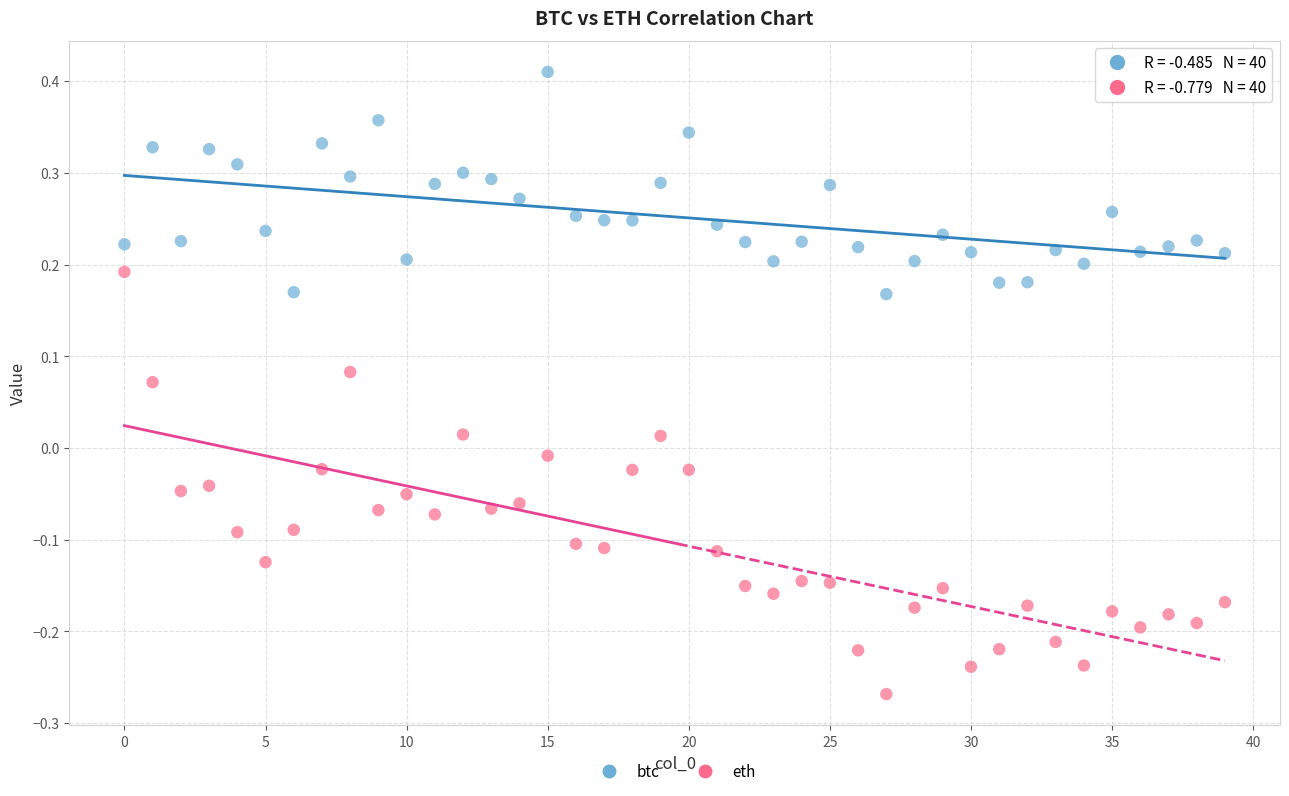

Which series has the largest Y range (max minus min)?

eth